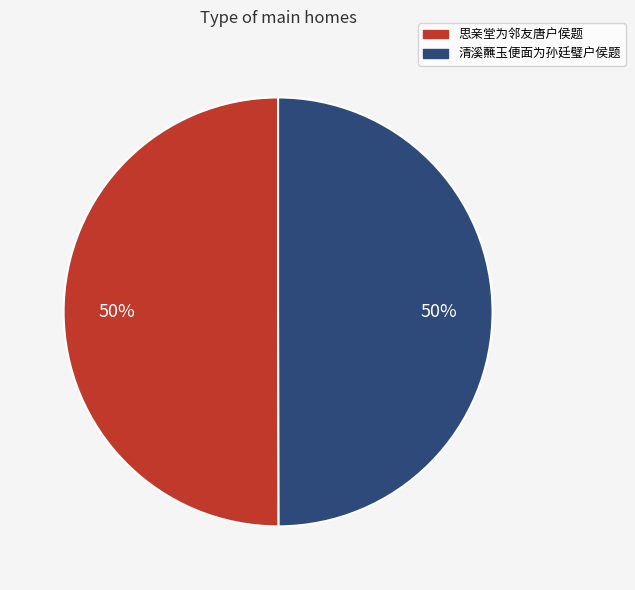

The 思亲堂为邻友唐户侯题 slice represents 50% of the pie. True or false?

True